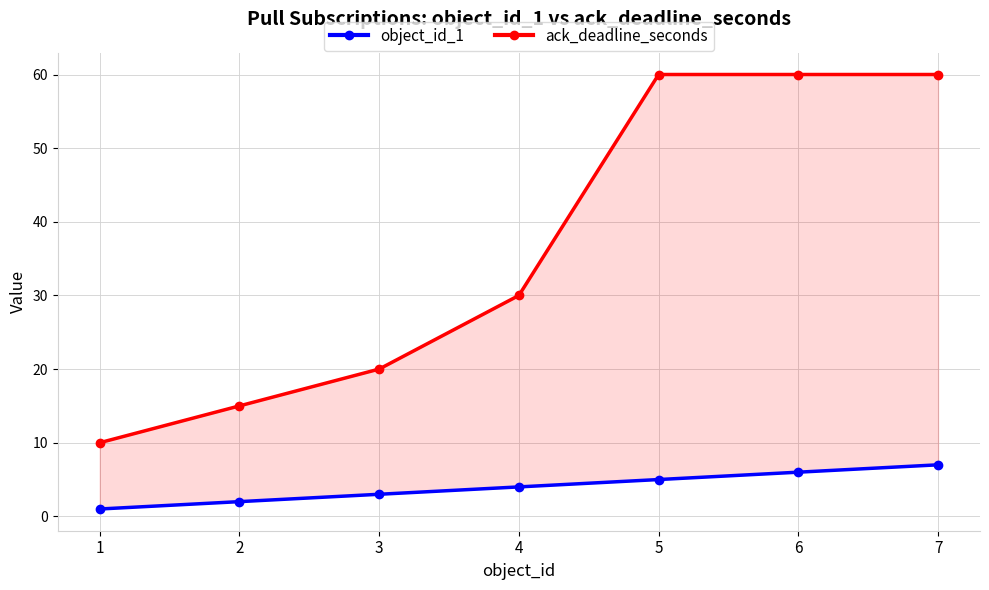

The ack_deadline_seconds series shows 3 at 2. True or false?

False